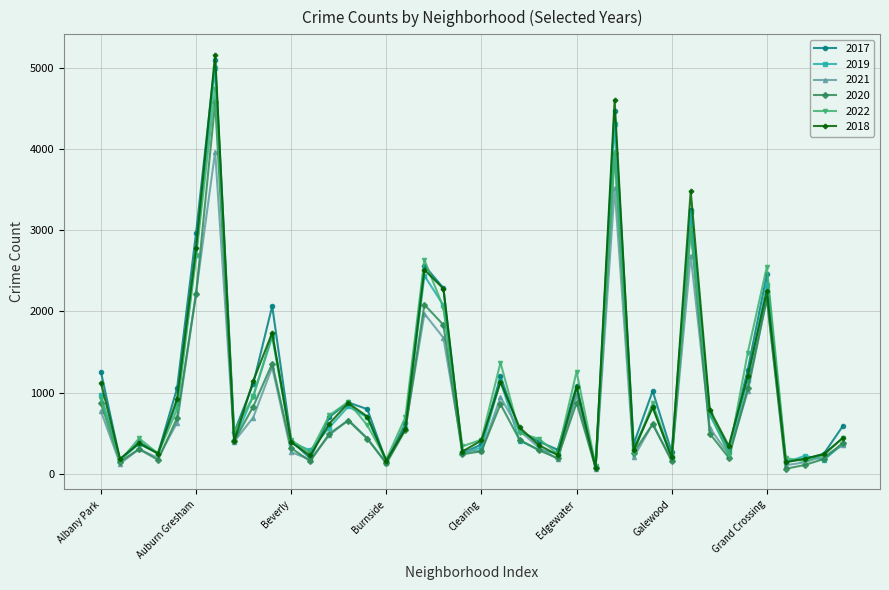

Does the chart have visible grid lines?

Yes